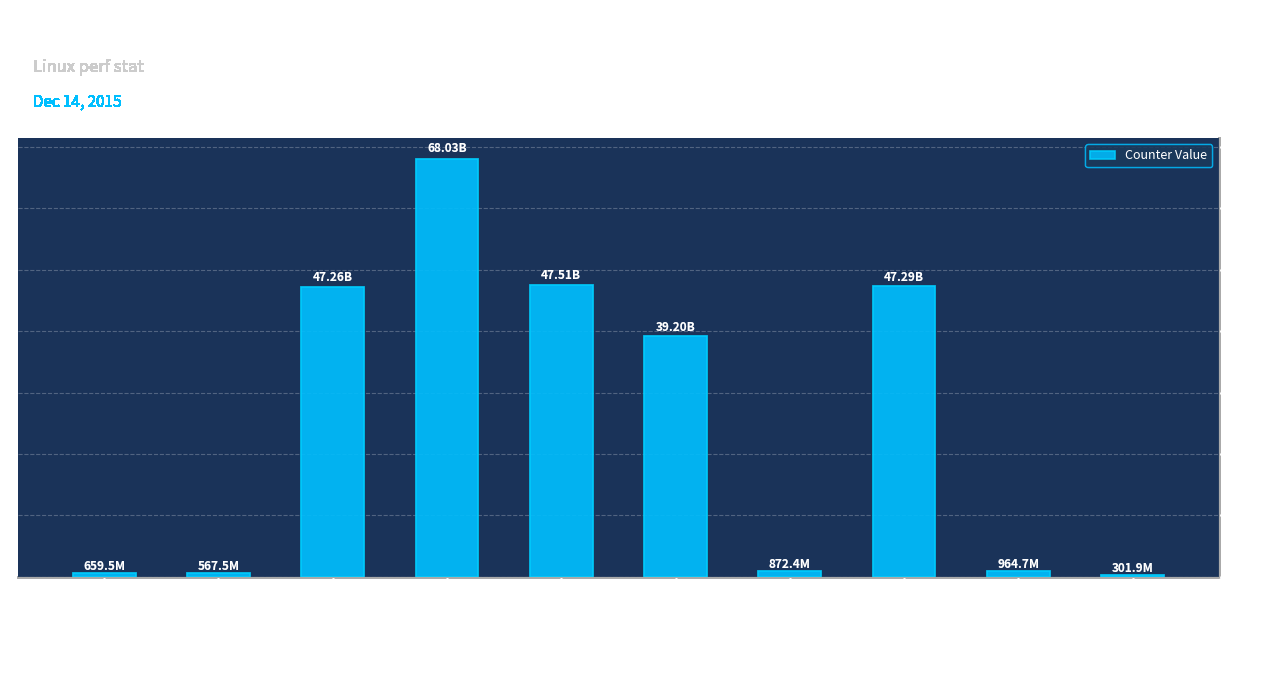

Which label corresponds to the largest value in the chart?

cycles